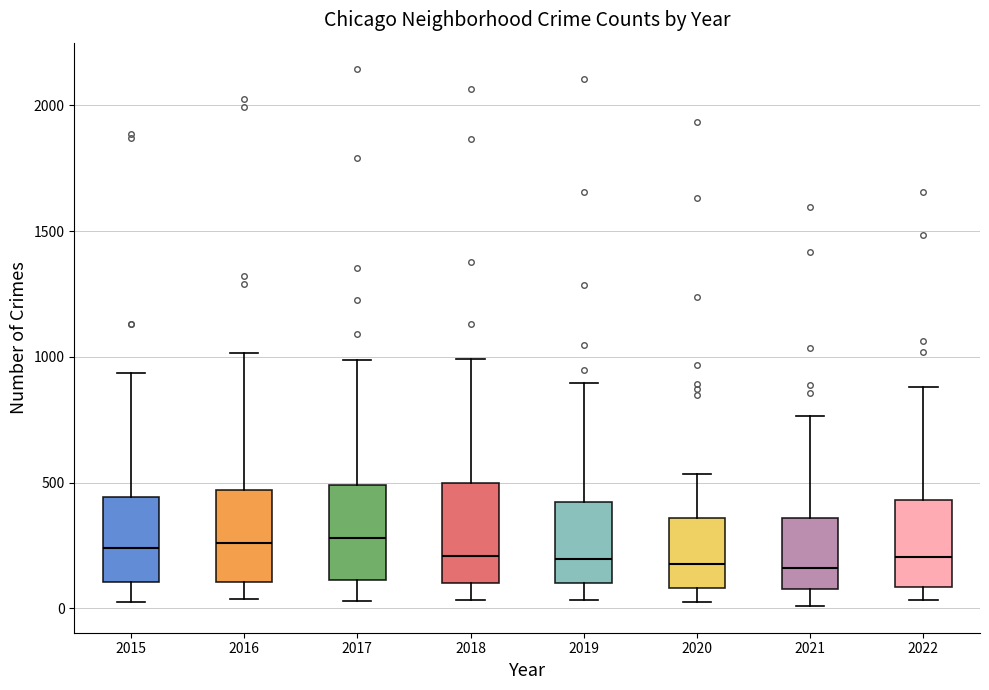

Where does the upper whisker of the box at x = 2015 end on the y-axis? The values are not printed on the chart, so give them approximately, as read against the axis.

950